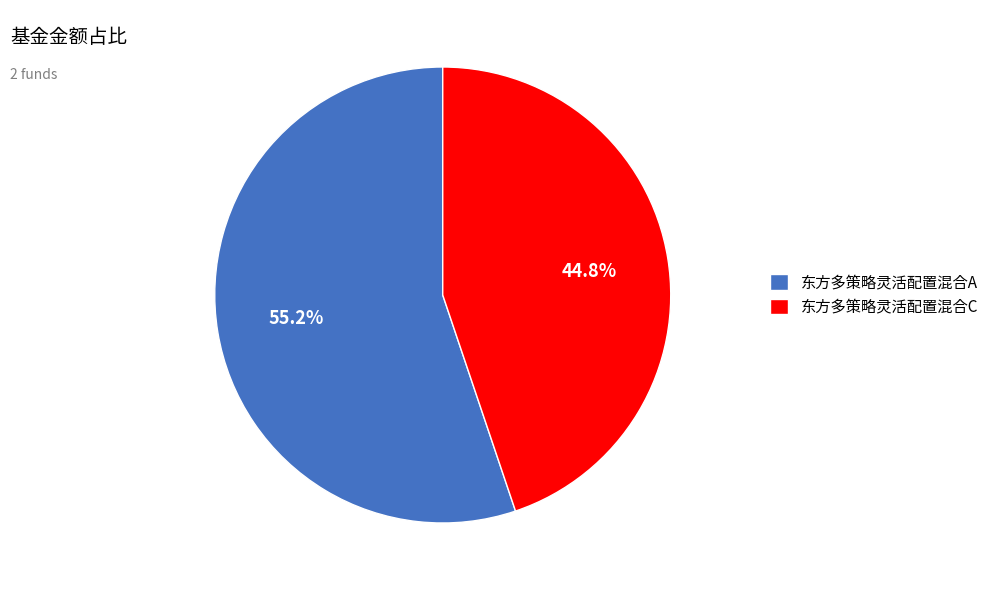

To the nearest percent, what is the combined percentage of 东方多策略灵活配置混合A and 东方多策略灵活配置混合C?

100%